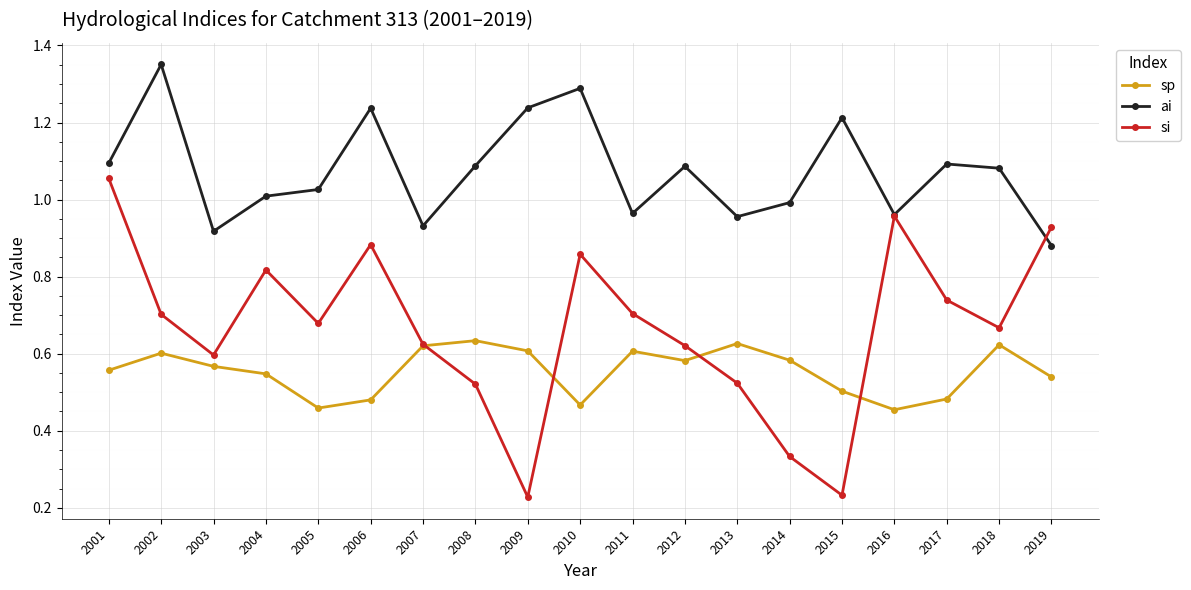

Rank the series by their average value, from highest to lowest.

ai, si, sp